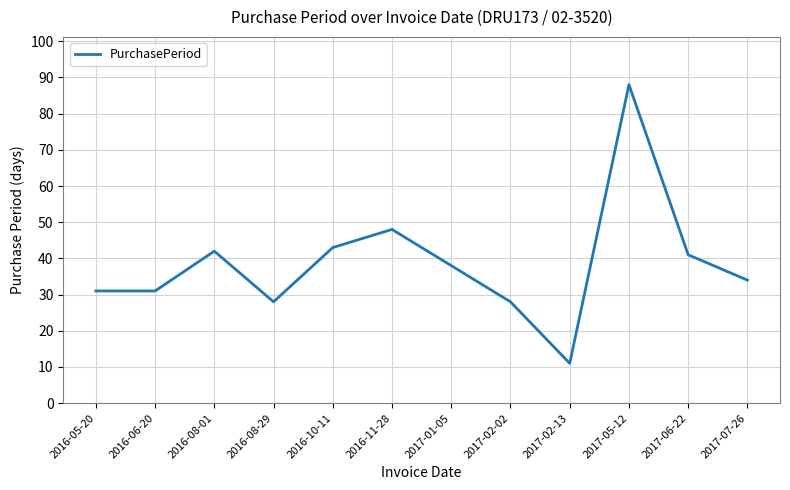

What position from the left is 2016-10-11?

5